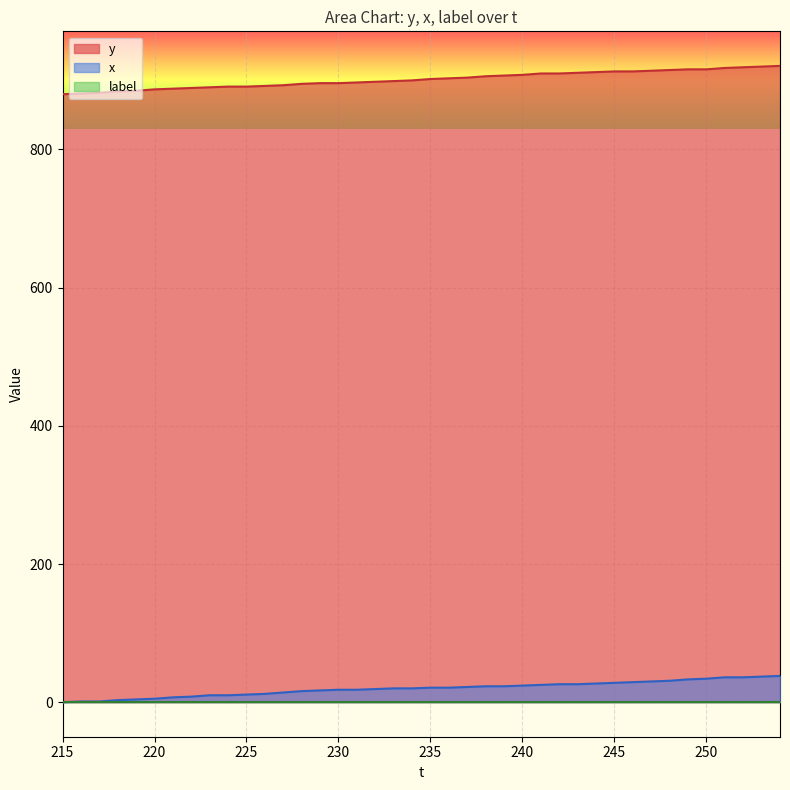

The value of y at 235 is 1314. True or false?

False